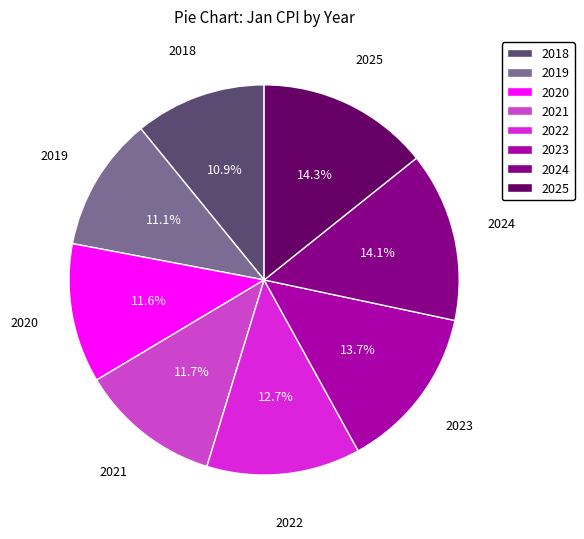

Count the number of slices in the pie.

8